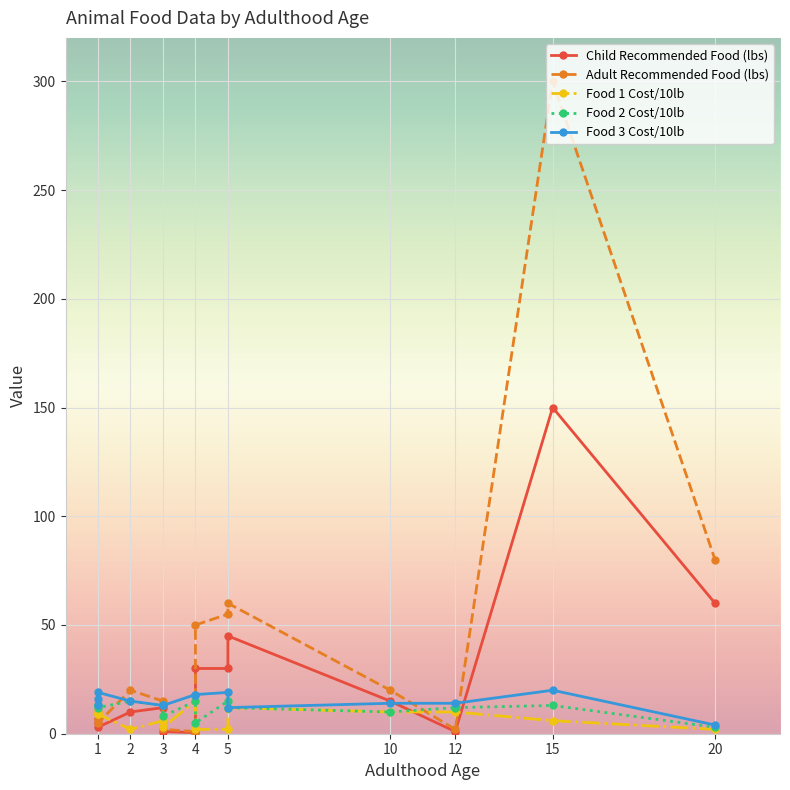

What is the difference between the maximum and minimum values in the Food 1 Cost/10lb series?

13.0